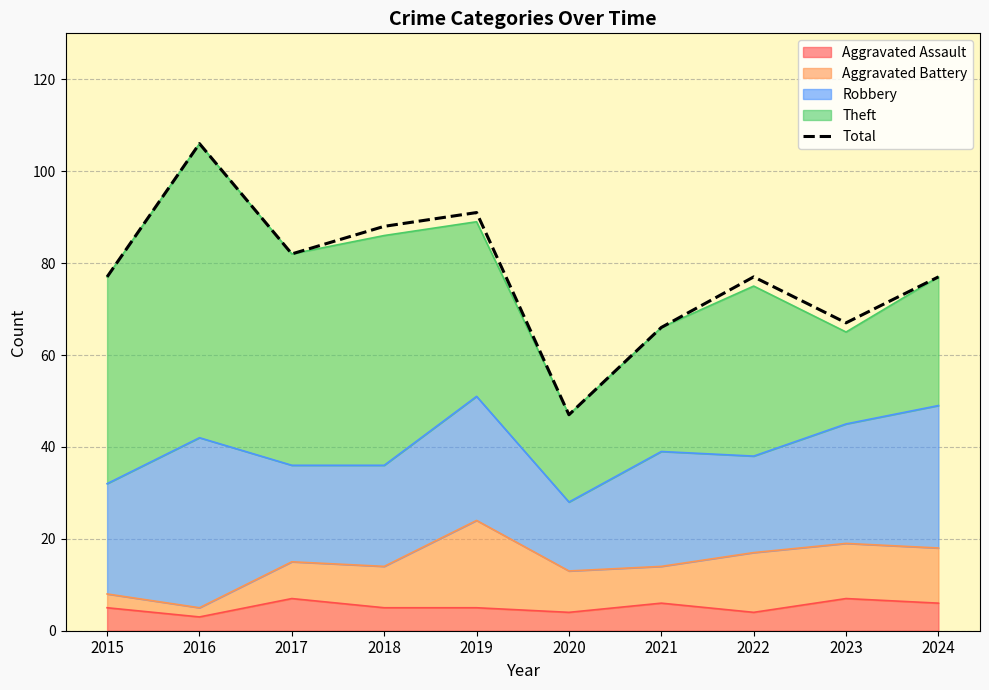

What is the difference between the values at 2022 and 2019?

14